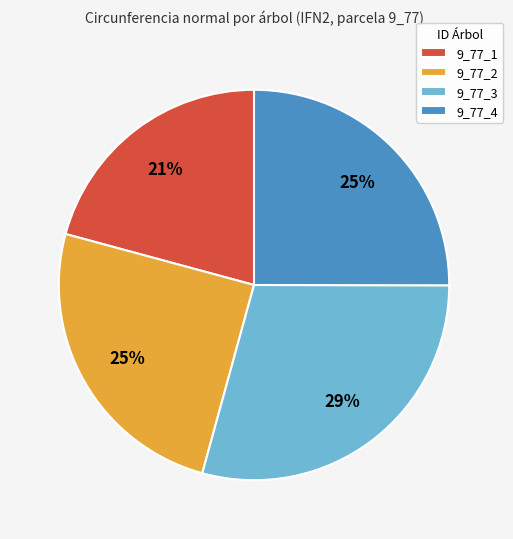

To the nearest percent, what percentage of the pie is 9_77_2?

25%